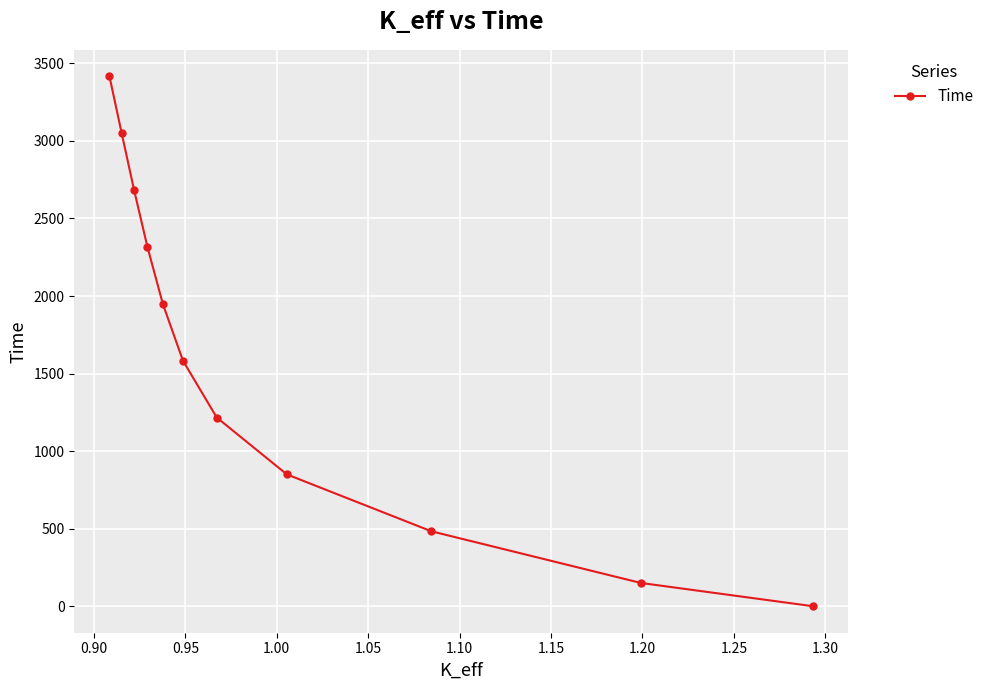

How many lines are shown in the chart?

1